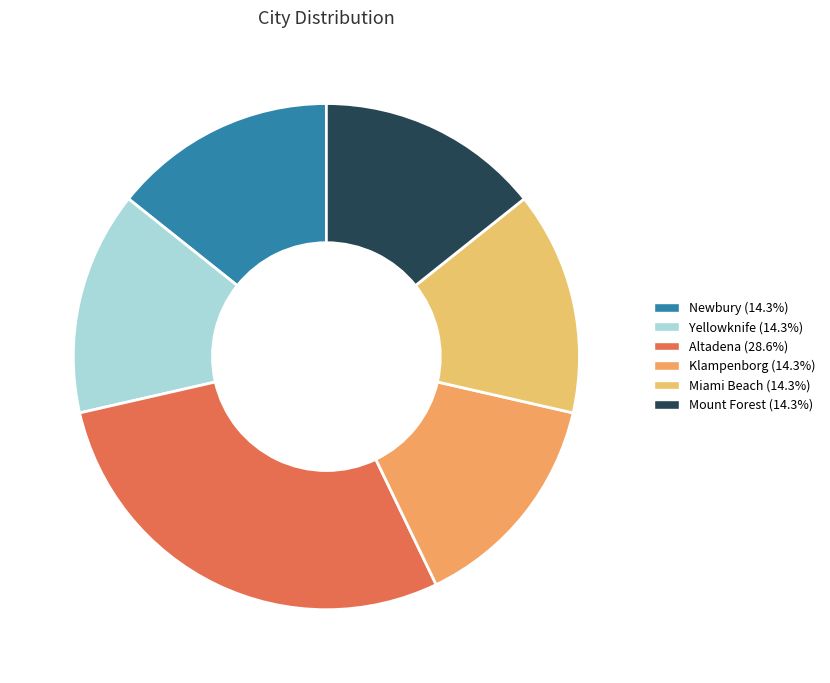

What is the largest slice in the pie chart?

Altadena